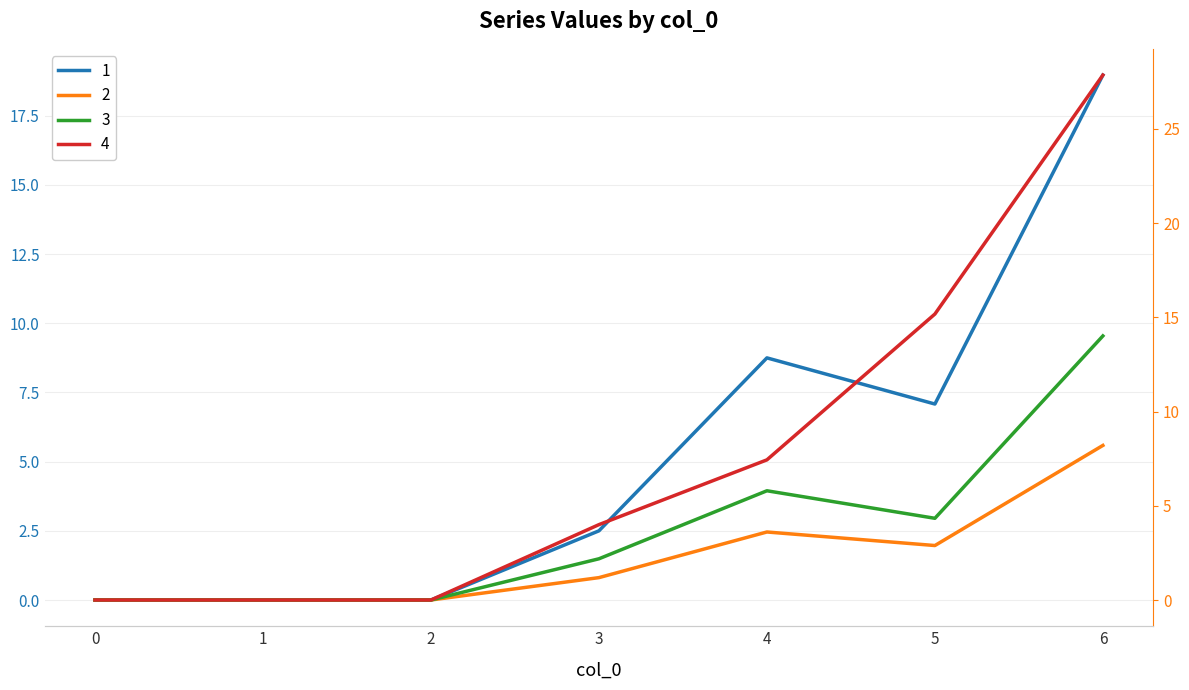

True or false: 3 and 1 cross at least once.

False